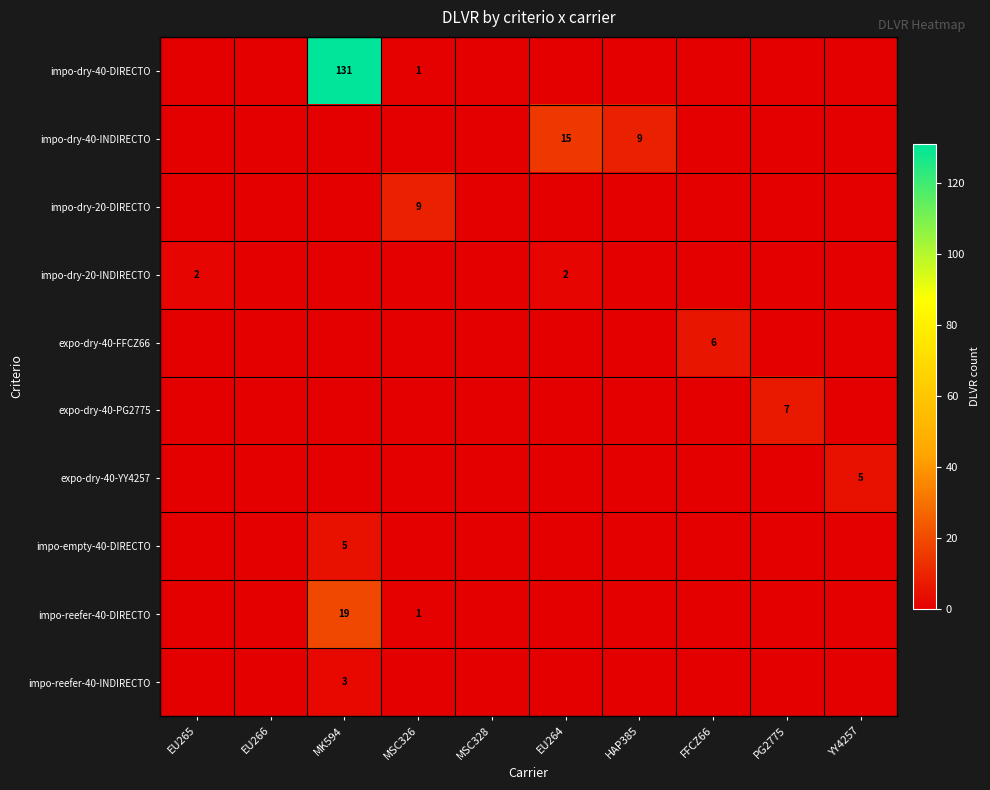

Which category has the lowest value across all series?

EU265